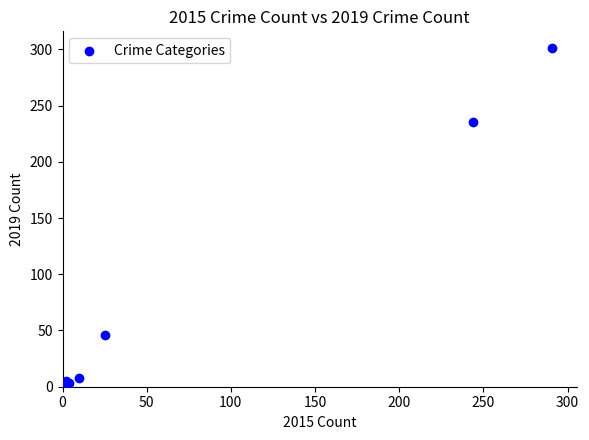

What Y value in the scatter plot is closest to 151?

235